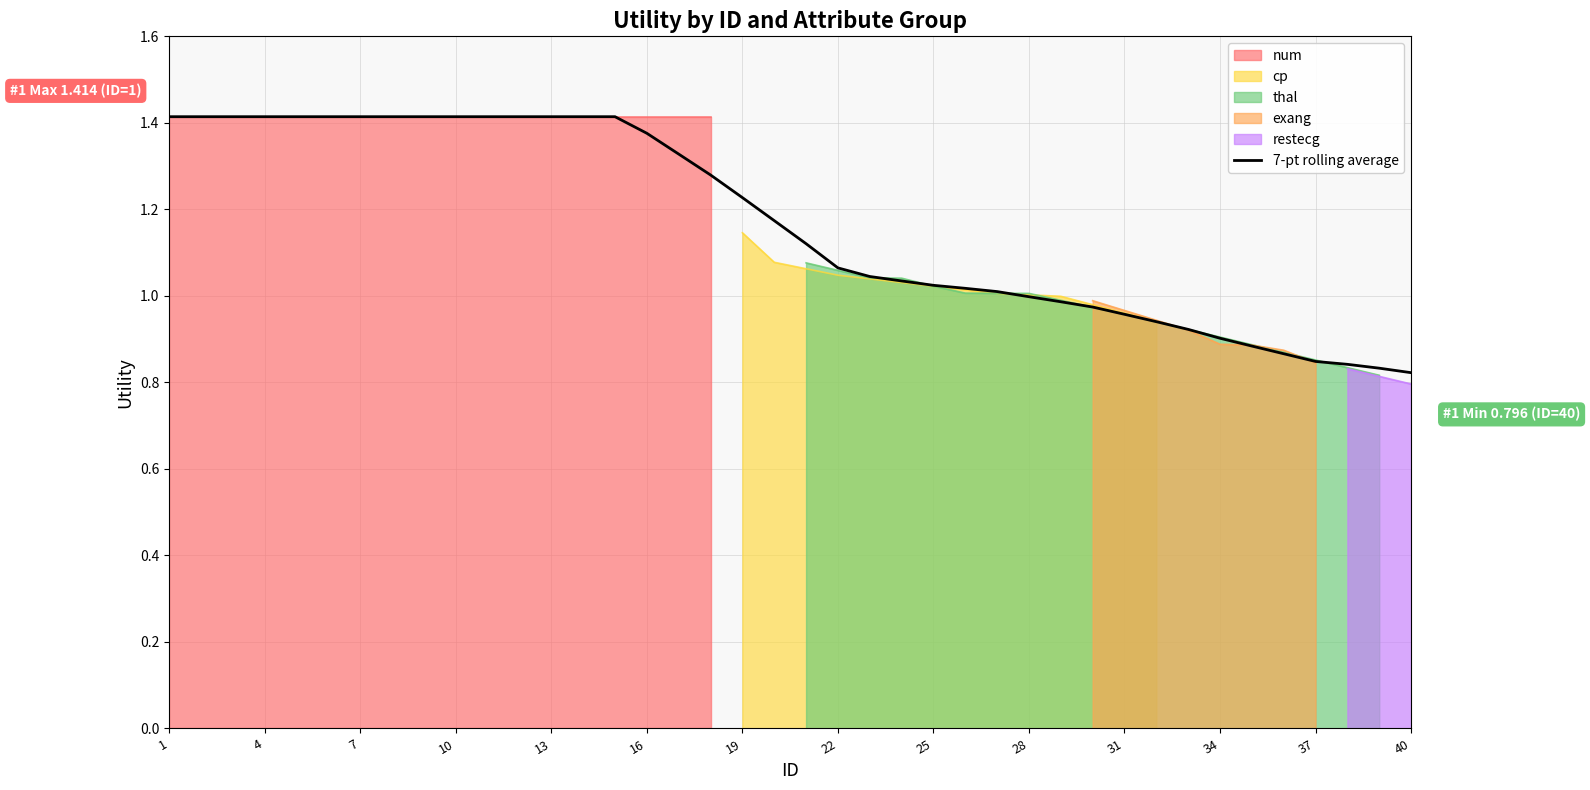

True or false: 7-pt rolling average has a value of 1.4 at 1.

True